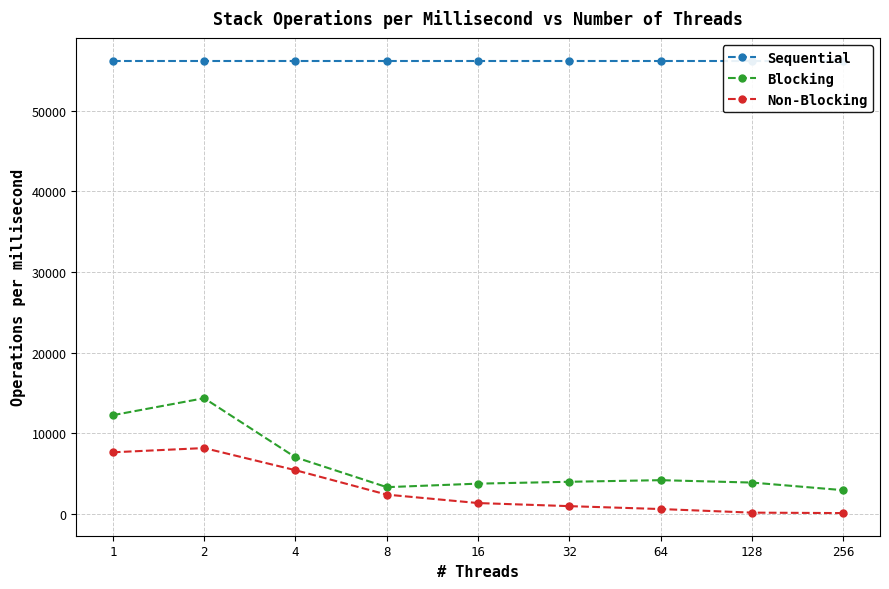

What is the maximum value shown in the chart?

56259.8